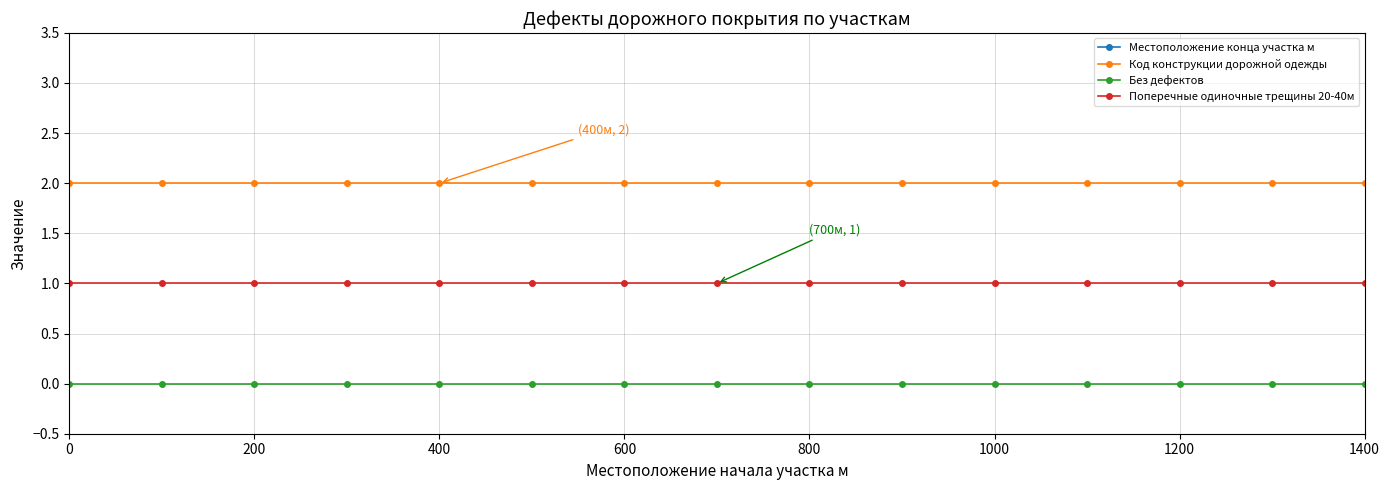

True or false: Местоположение конца участка м and Поперечные одиночные трещины 20-40м intersect in this chart.

False